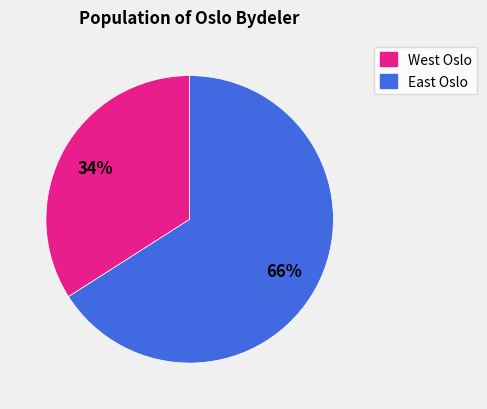

True or false: West Oslo accounts for 24% of the total.

False